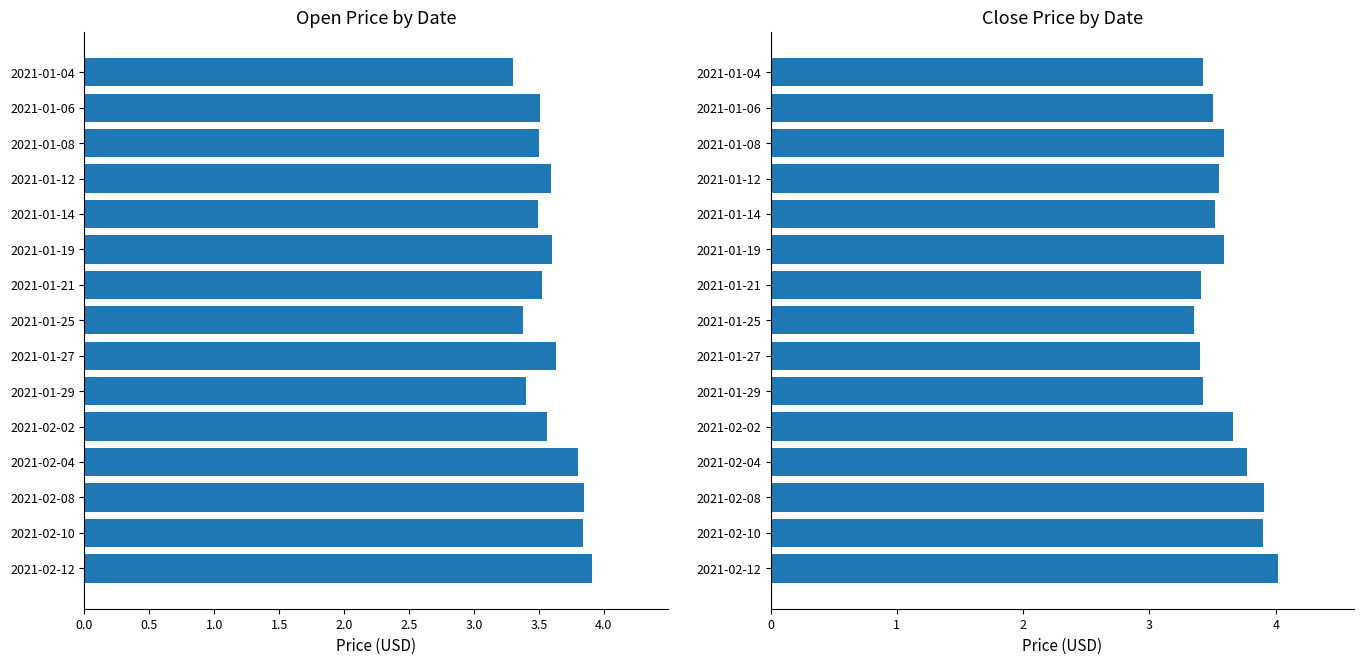

What is the spread (max minus min) of values at 2021-01-27?

0.2